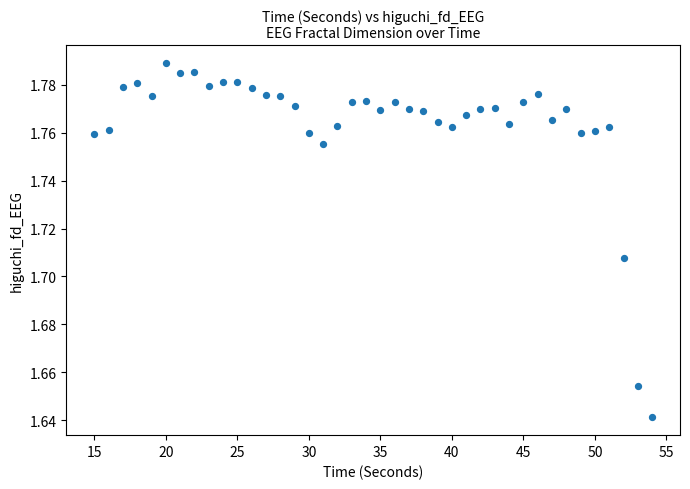

What is the range of X values (max minus min)?

39.0